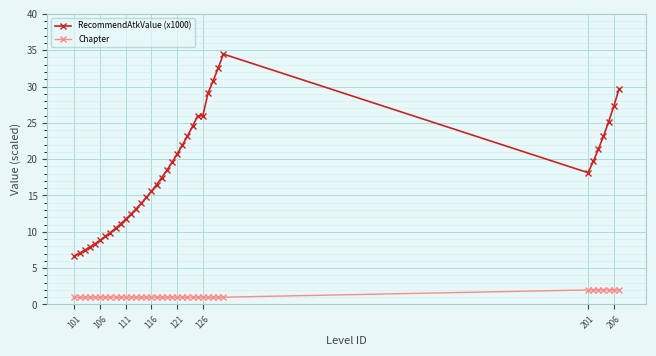

What is the average value of the RecommendAtkValue (x1000) series?

18.2